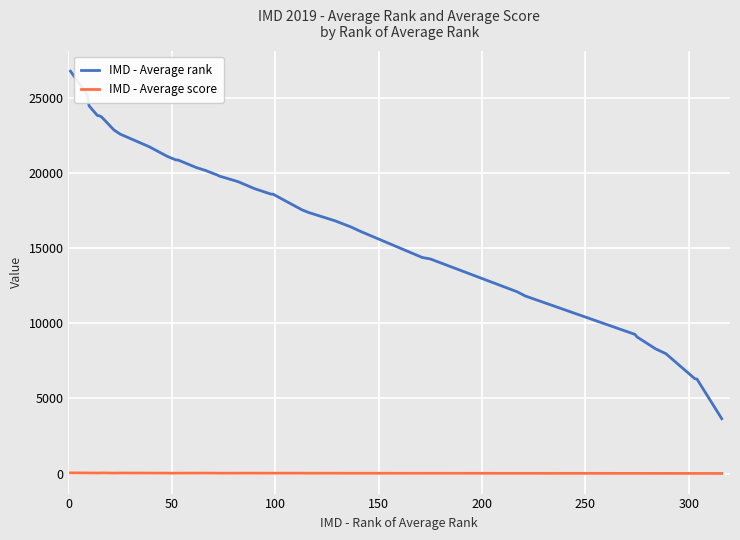

What are all the series names shown in the legend?

IMD - Average rank, IMD - Average score